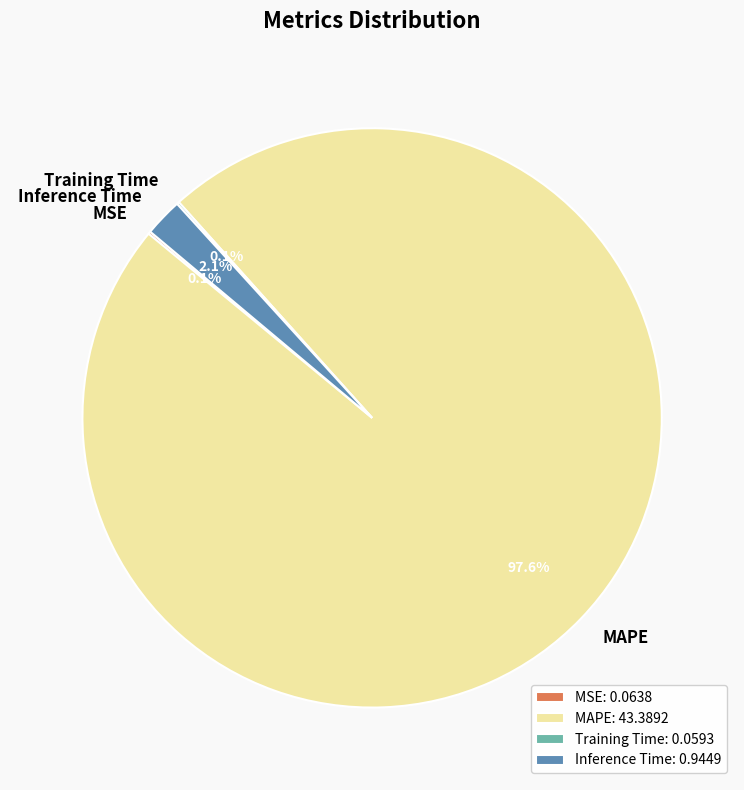

Which has a higher value, Inference Time or MAPE?

MAPE